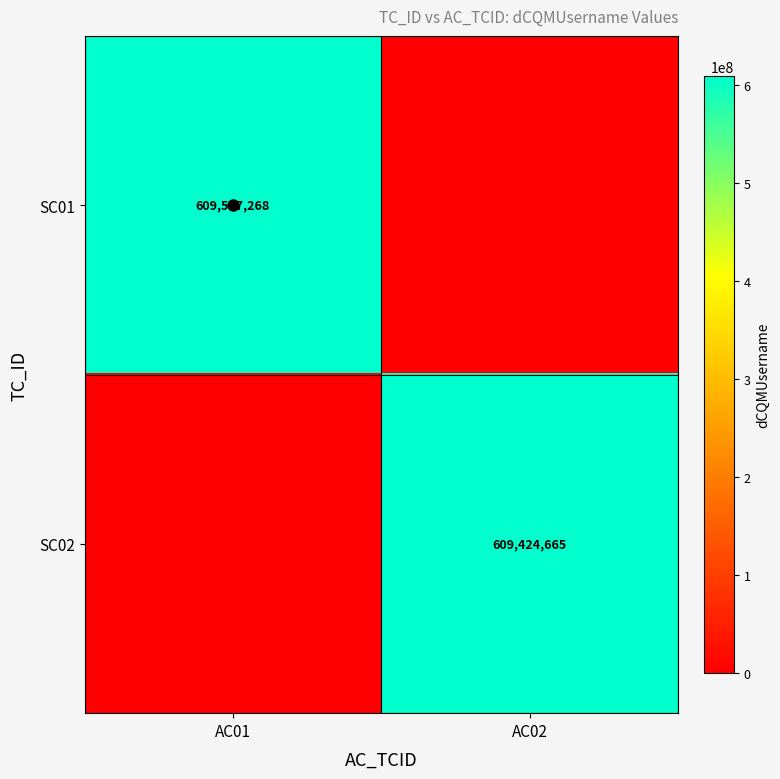

The value of SC01 at AC02 is -314791158. True or false?

False